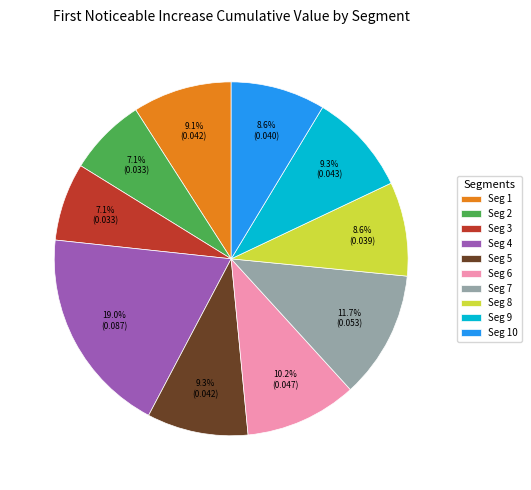

Which category has the biggest portion of the pie?

Seg 4